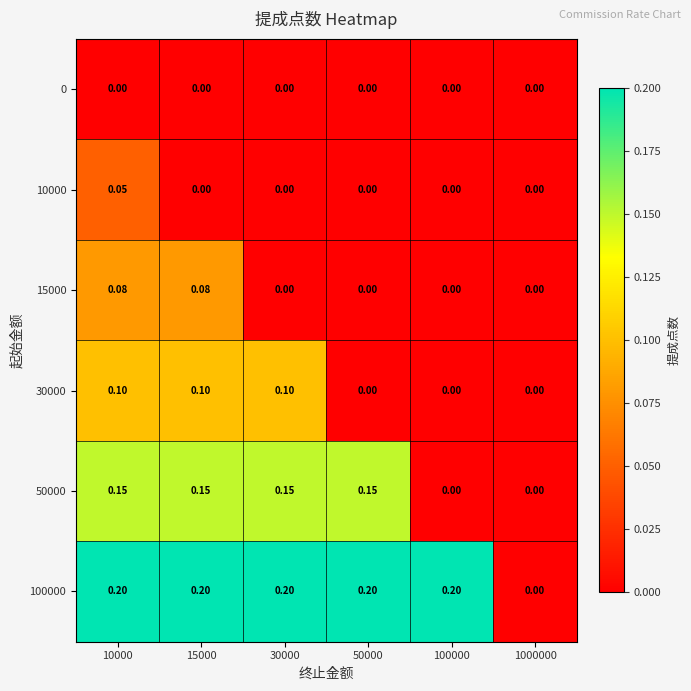

At 100000, list the series in order from largest to smallest.

100000, 0, 10000, 15000, 30000, 50000